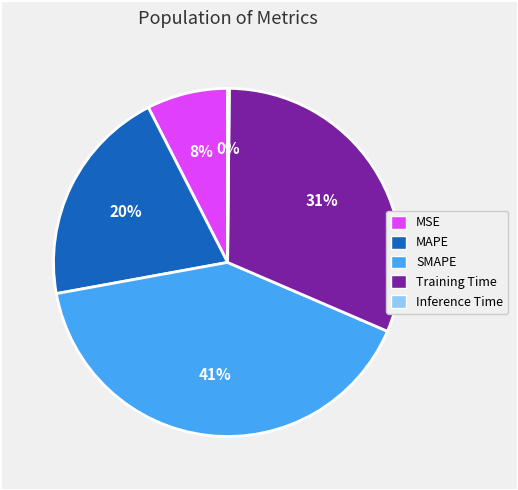

The Training Time slice represents 31% of the pie. True or false?

True